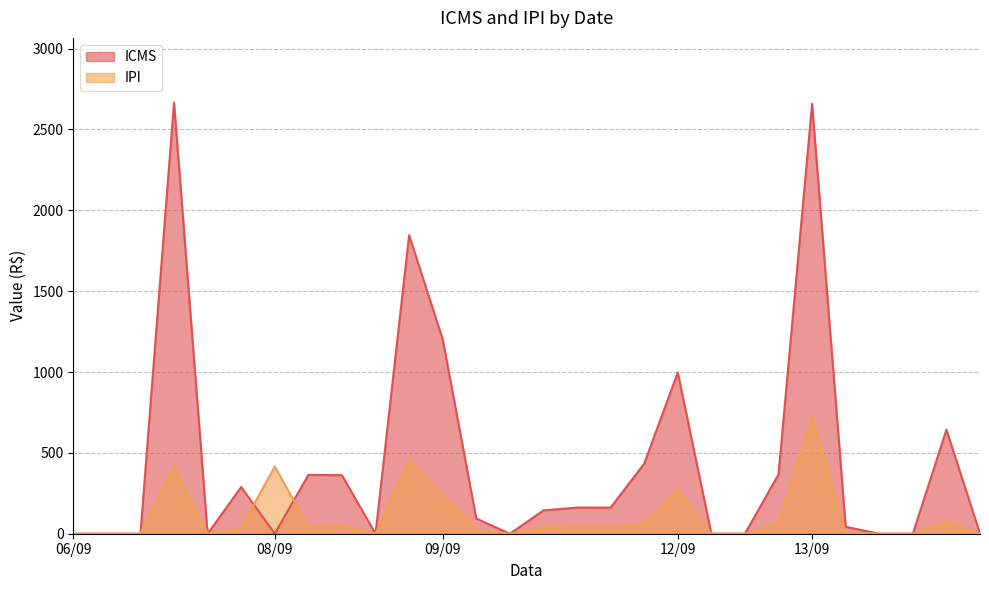

List the series in order of their peak value, highest first.

ICMS, IPI